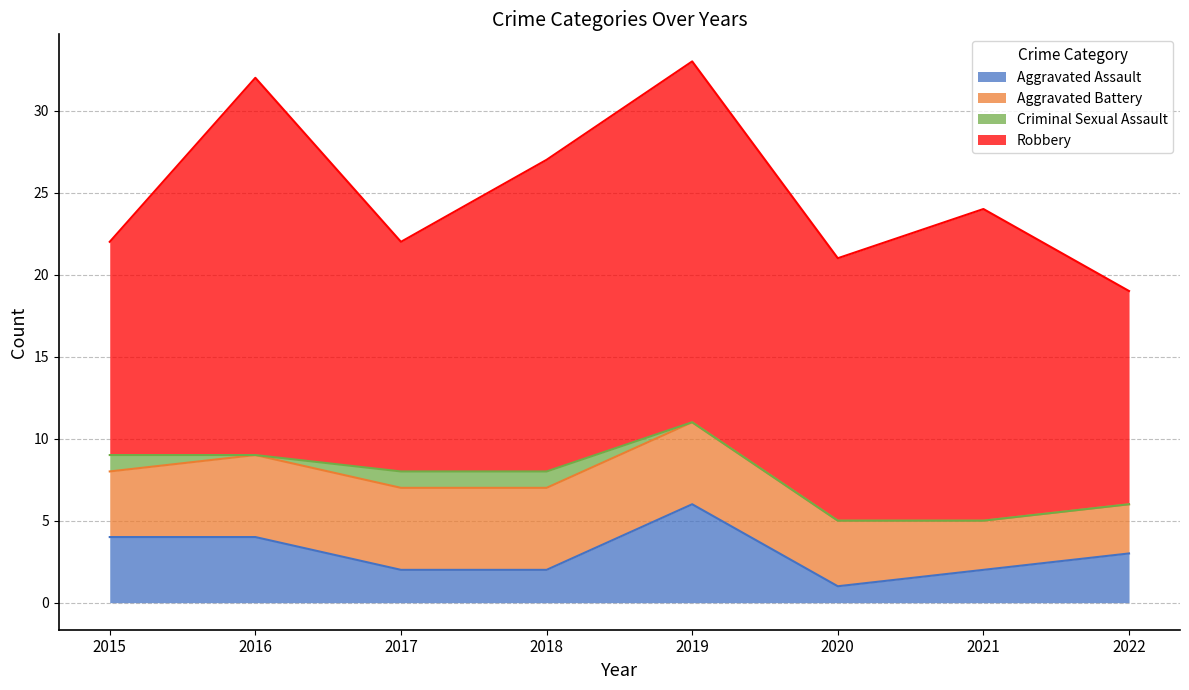

Which category has the highest value in the Aggravated Assault series?

2019